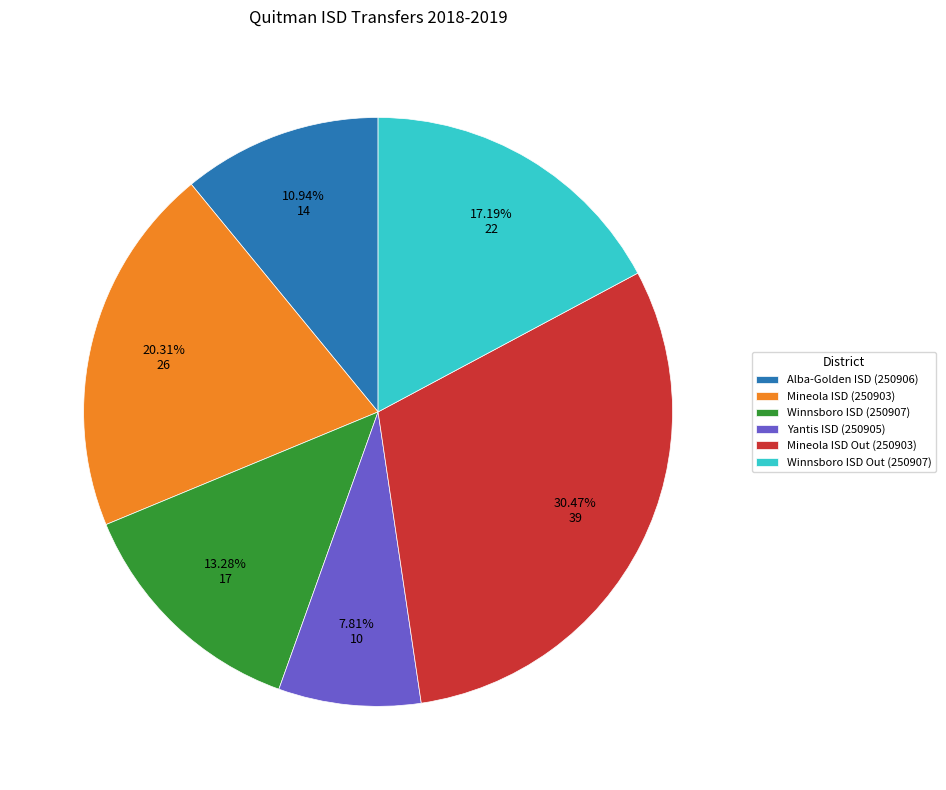

Which slice is the smallest?

Yantis ISD (250905)